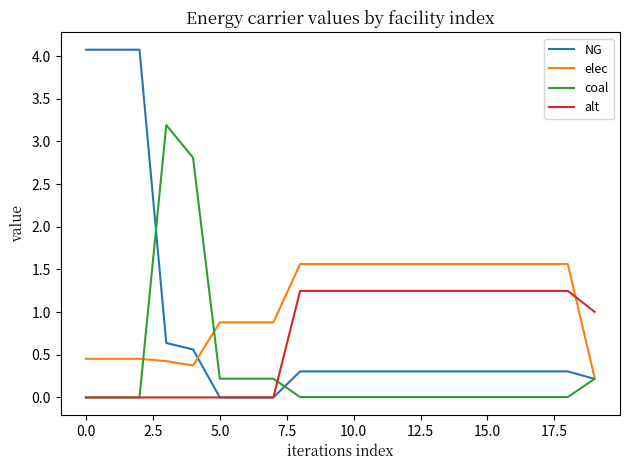

List the series in order of their peak value, lowest first.

alt, elec, coal, NG